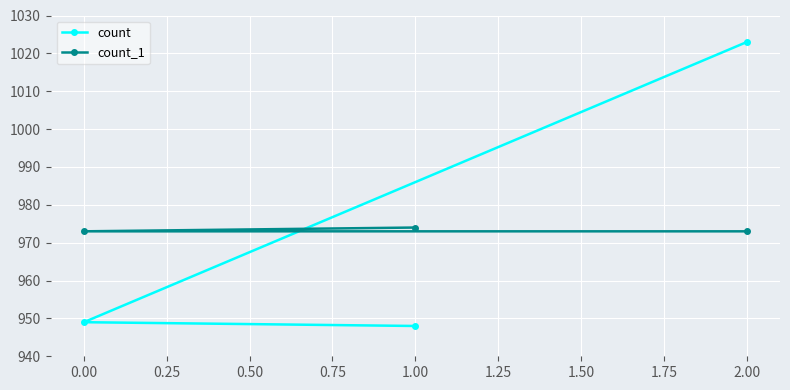

At how many categories does at least one series exceed 1010?

1